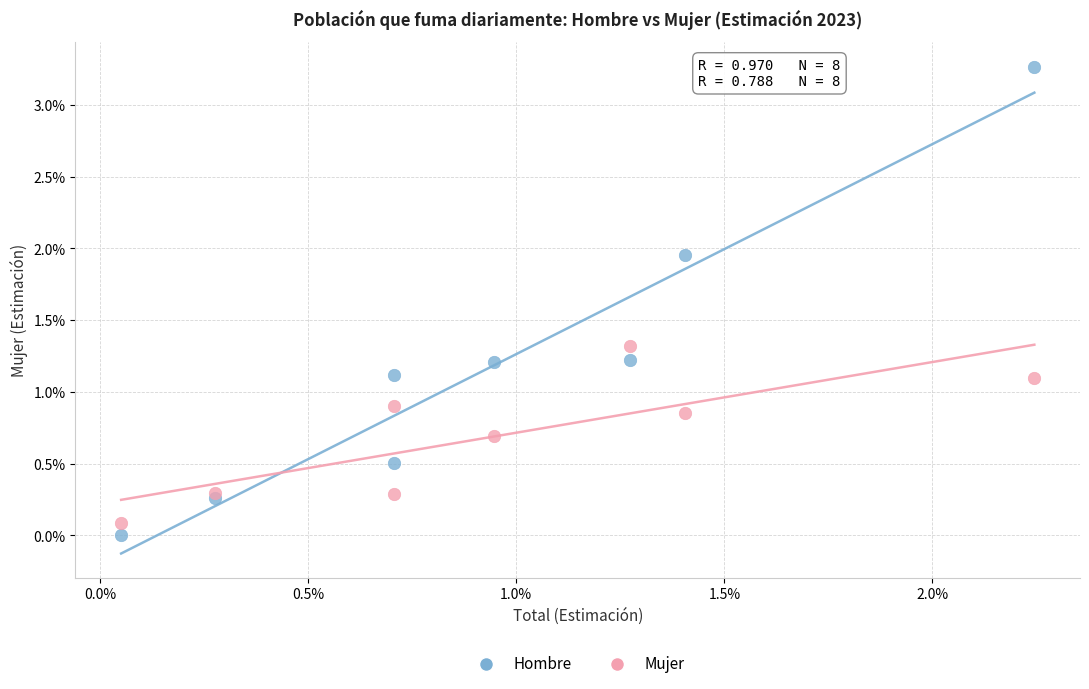

Which series reaches the minimum Y coordinate?

Hombre